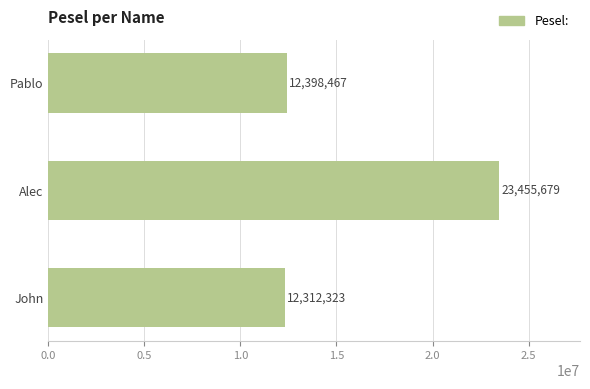

What is the difference between the values at John and Alec?

11143356